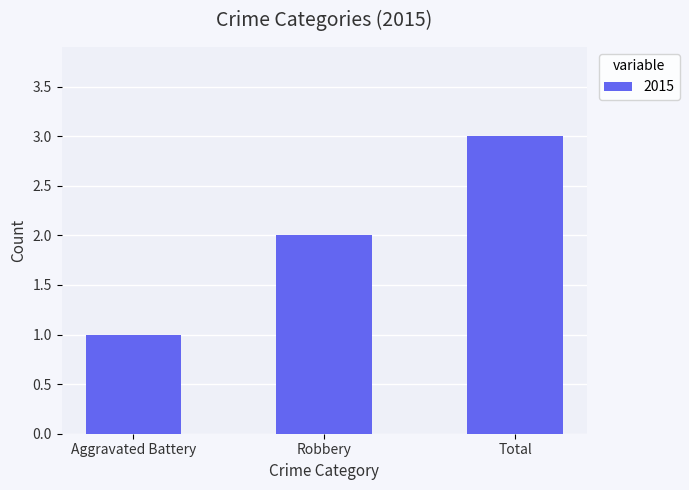

What is the value of the 2nd bar from the left?

2